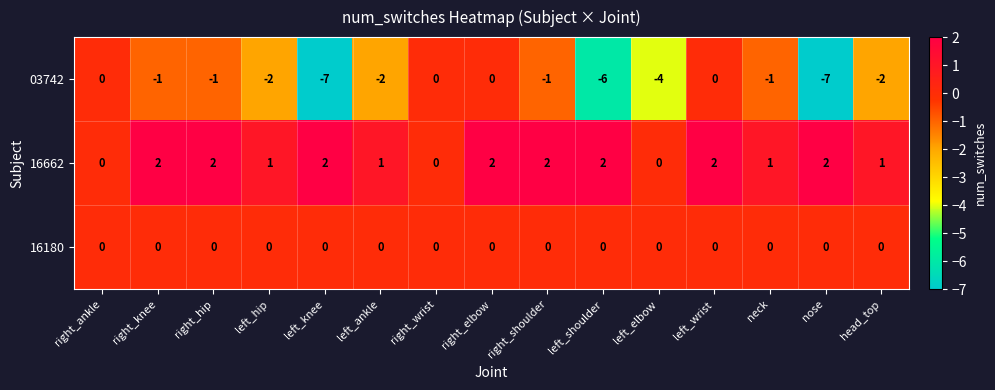

Rank the series at right_hip from lowest to highest value.

03742, 16180, 16662